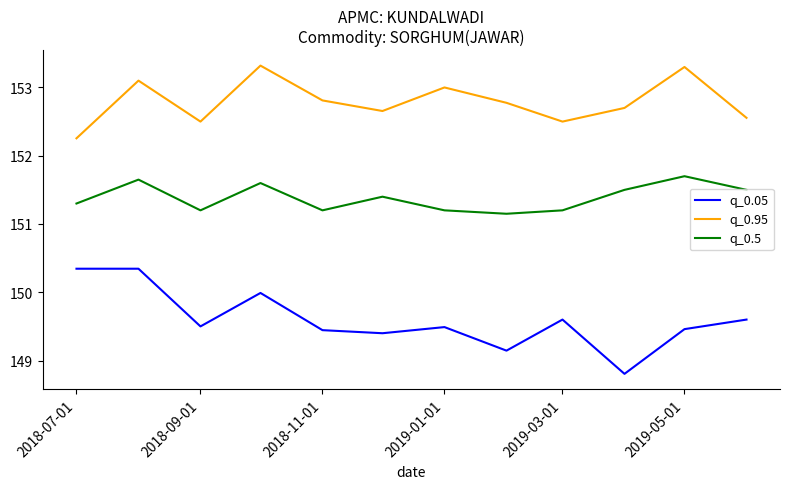

What is the difference between the maximum and minimum values in the q_0.05 series?

1.5